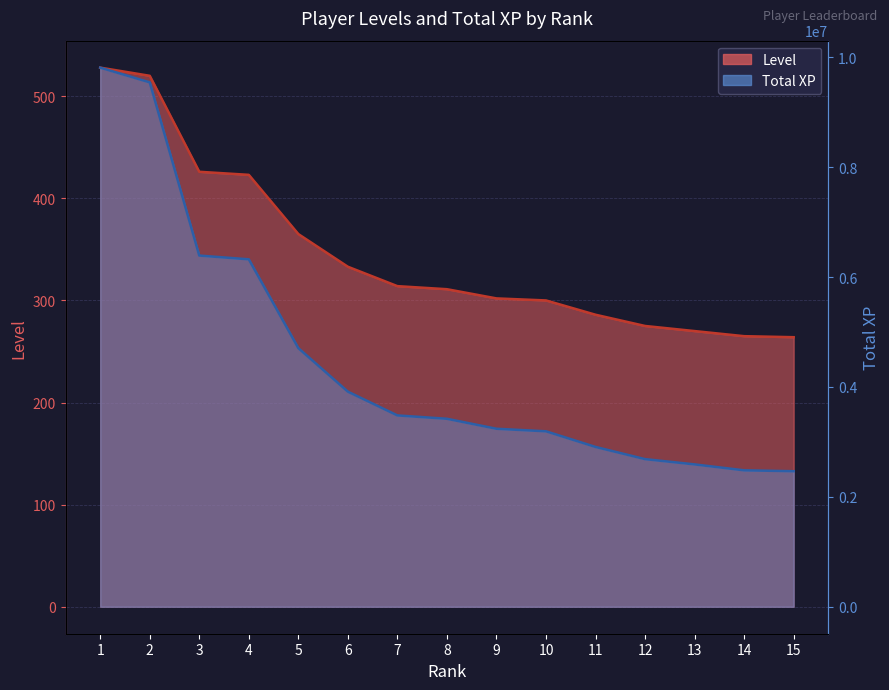

Count the number of data series in this chart.

2